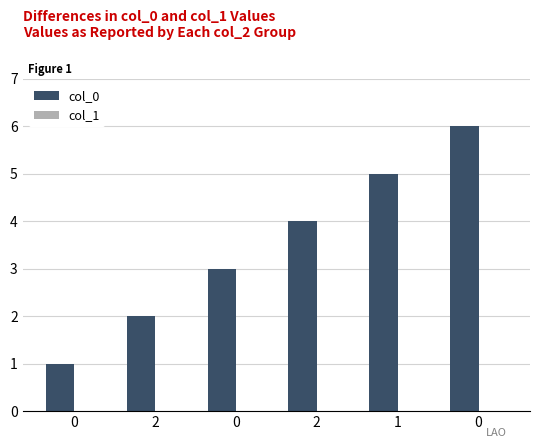

Does the chart contain any negative values?

No